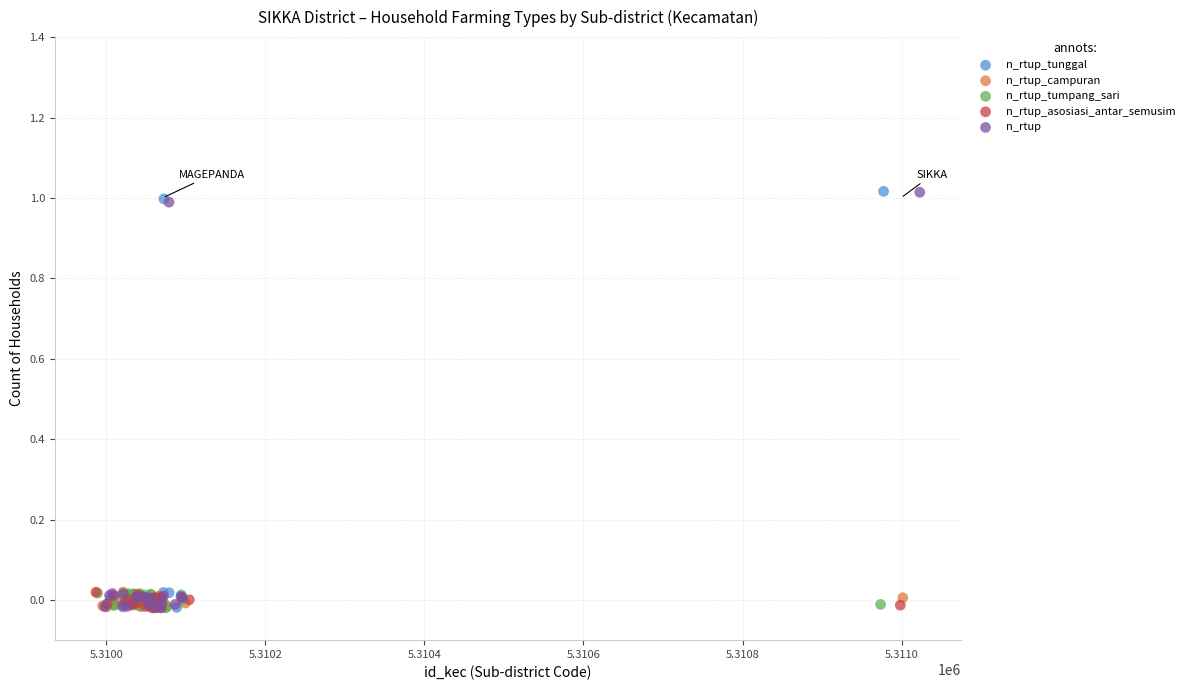

Which series has the largest Y range (max minus min)?

n_rtup_tunggal